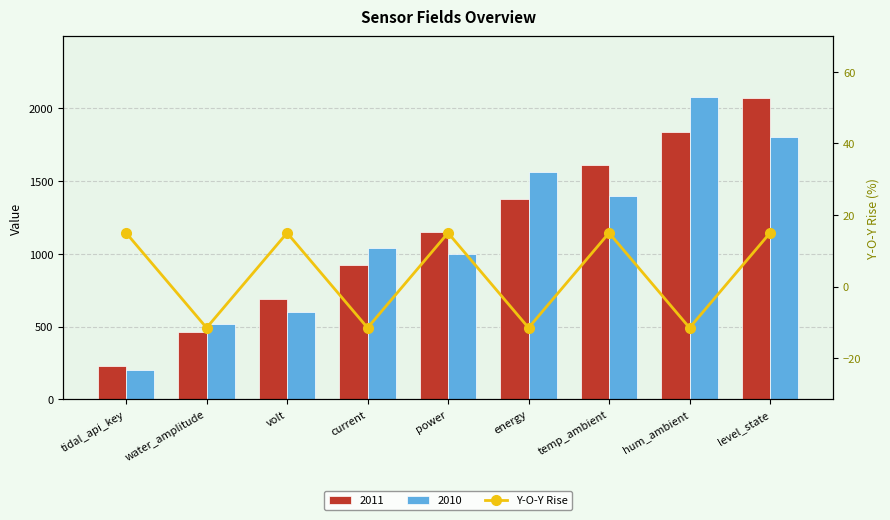

At which label is the value closest to 1?

water_amplitude